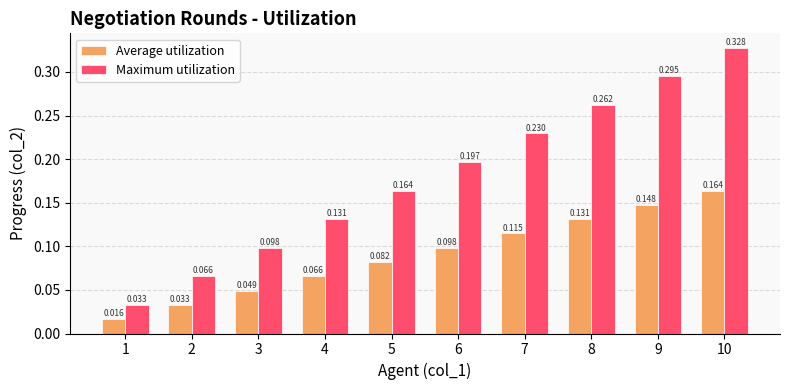

List the series in order of their overall mean, lowest first.

Average utilization, Maximum utilization